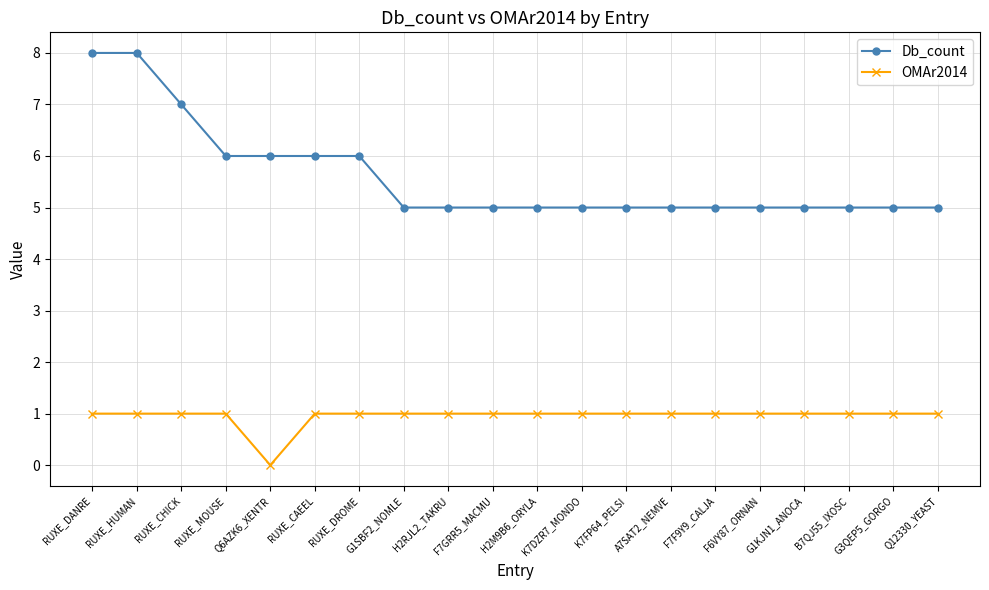

At how many categories does at least one series exceed 1?

20